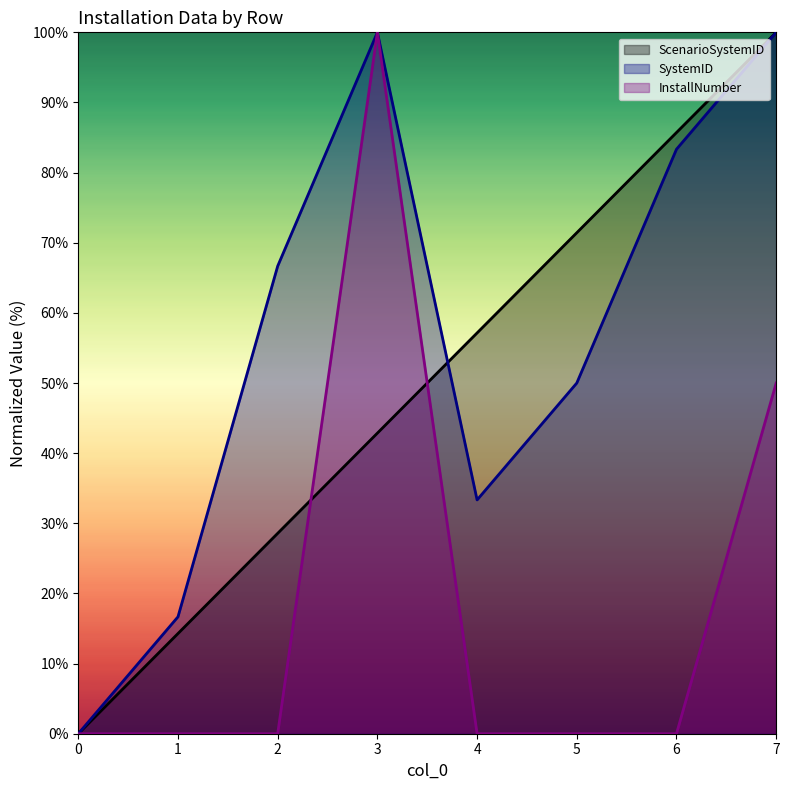

How many values in the ScenarioSystemID series exceed 57?

4